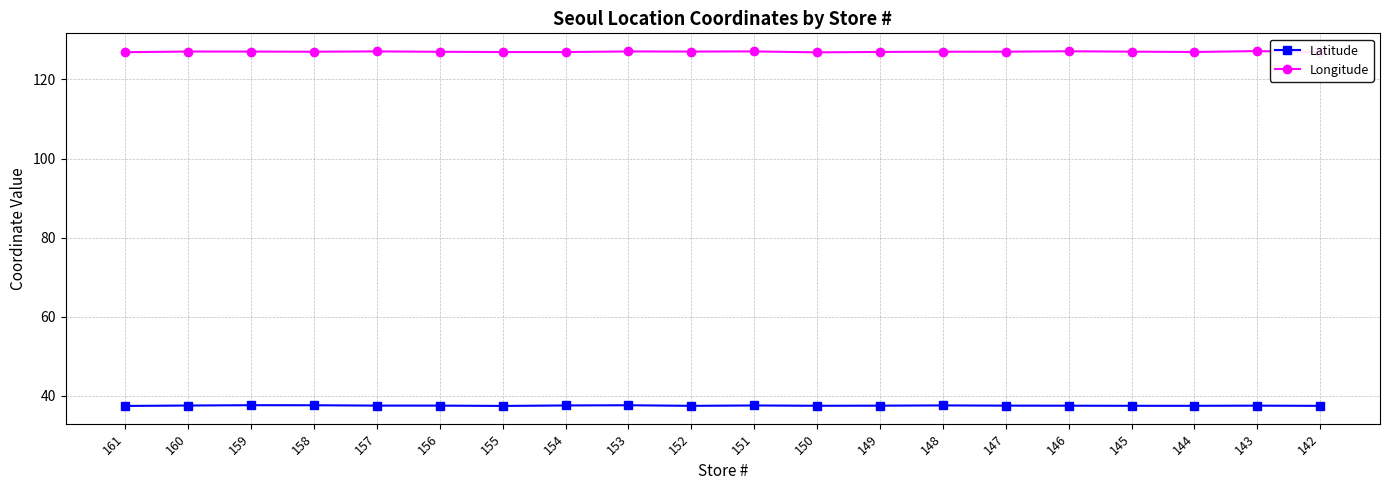

True or false: Latitude and Longitude cross at least once.

False